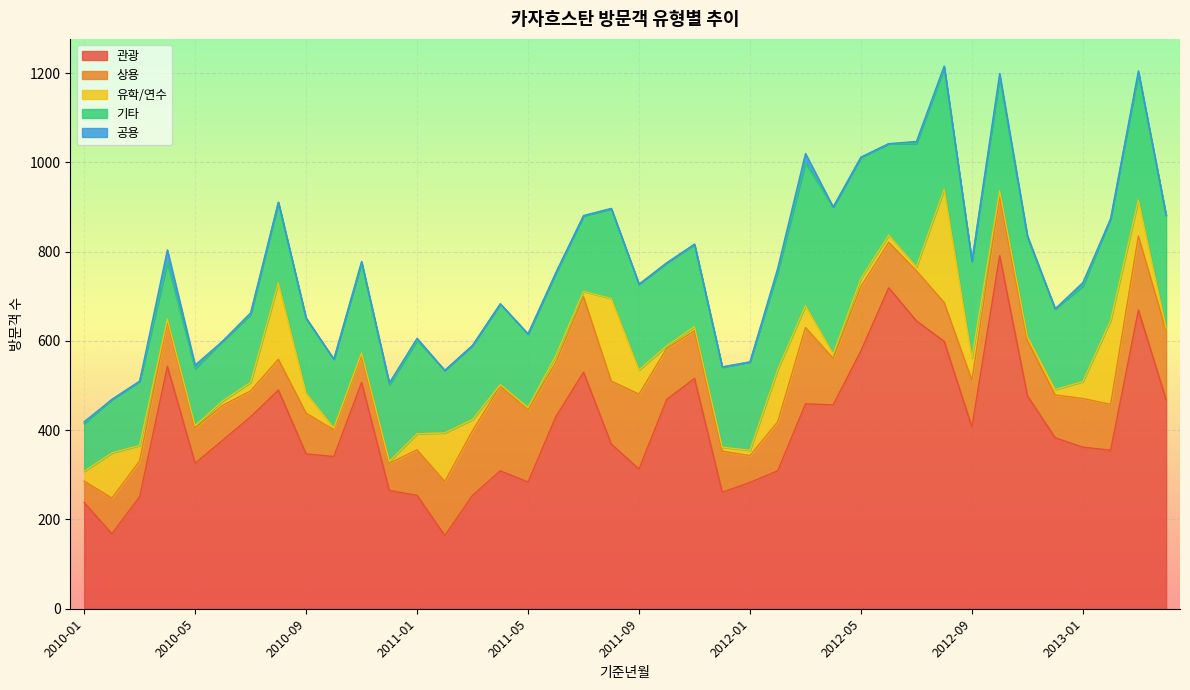

What is the sum of the 상용 values at 2010-12 and 2013-02?

164